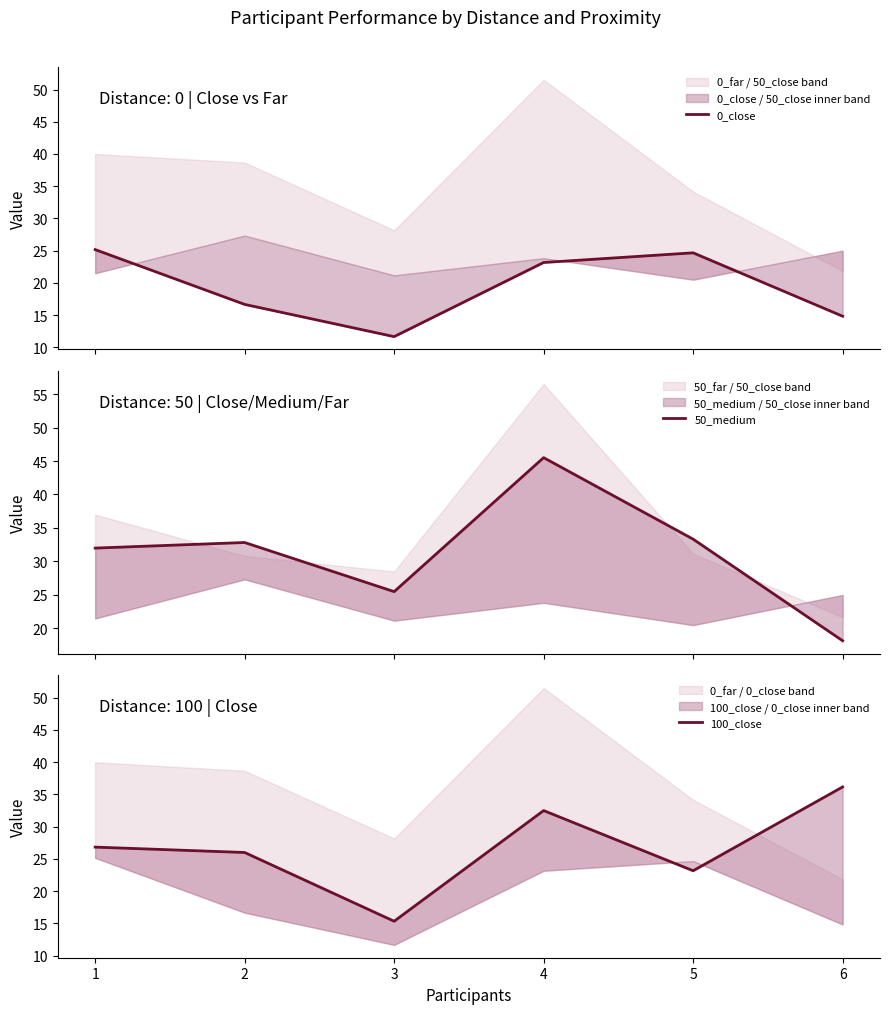

What is the value of the 50_medium point at the 4th from the left?

45.5